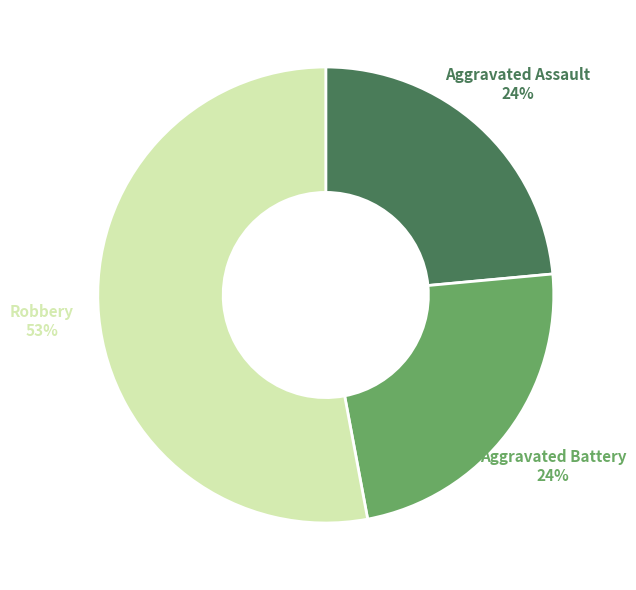

To the nearest percent, what is the average slice percentage?

33%